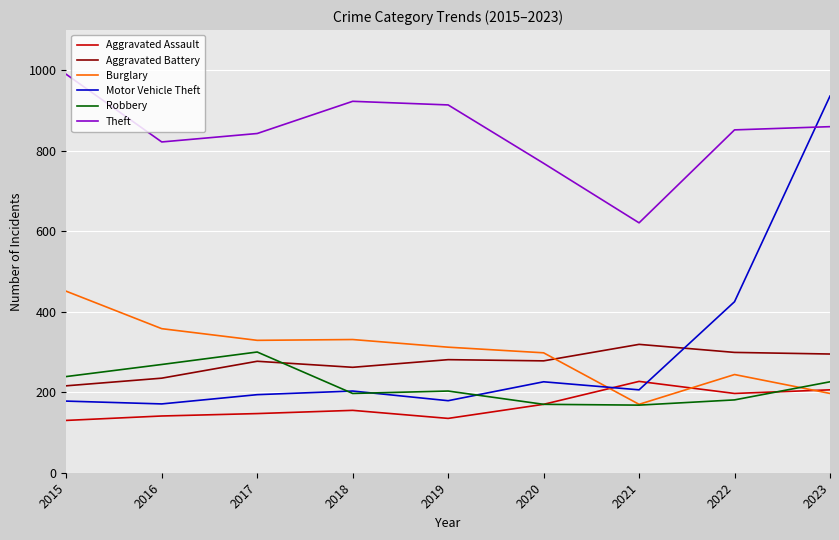

What is the sum of all Aggravated Assault values?

1508